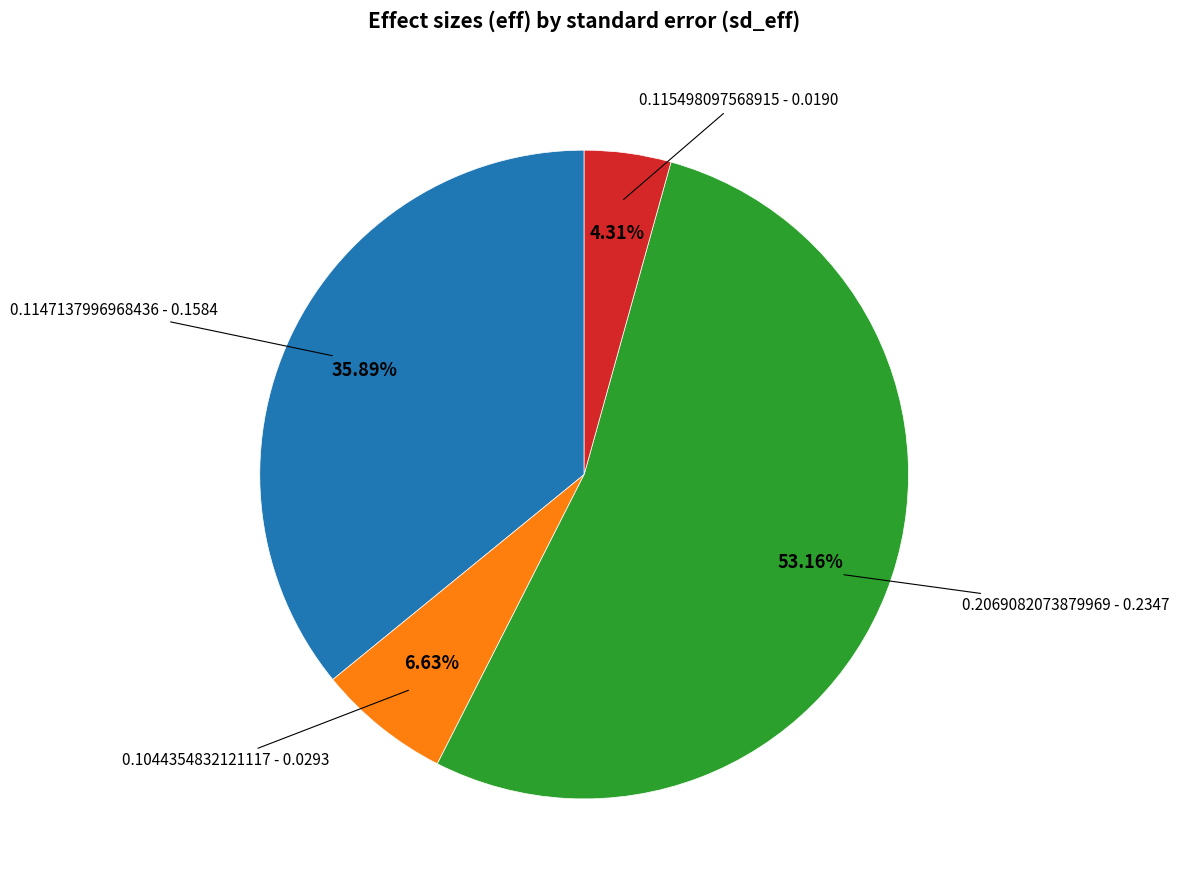

Does any single category account for the majority?

Yes